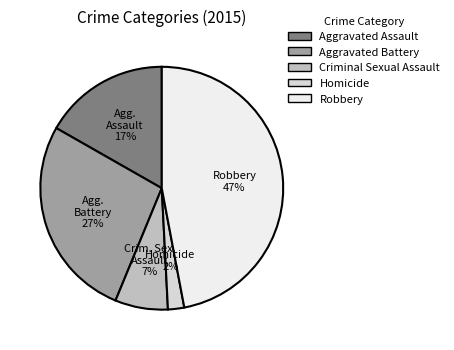

To the nearest percent, what is the average slice percentage?

20%